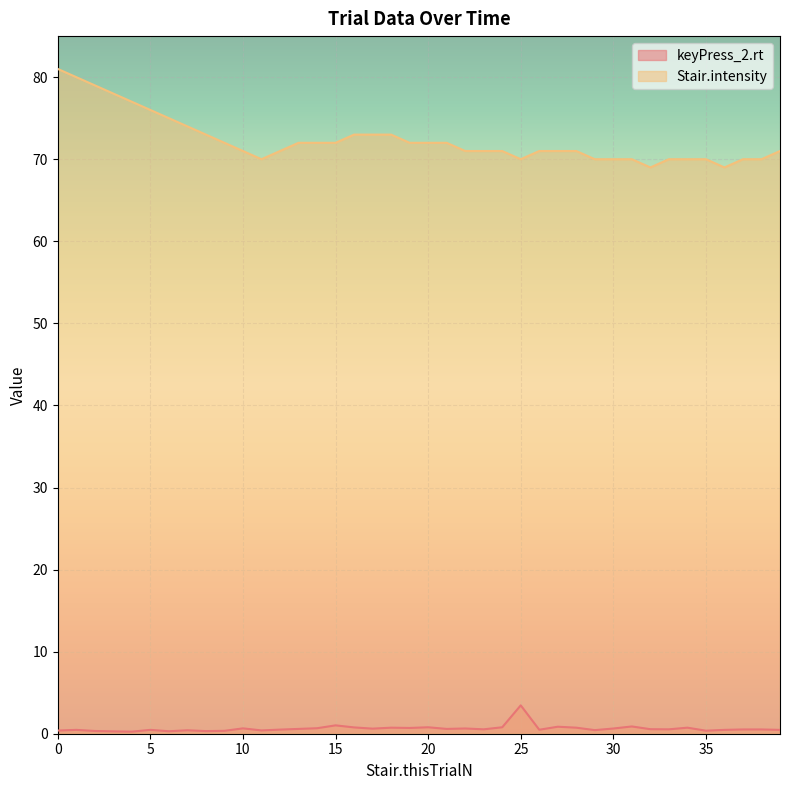

Which series has the largest total across all categories?

Stair.intensity